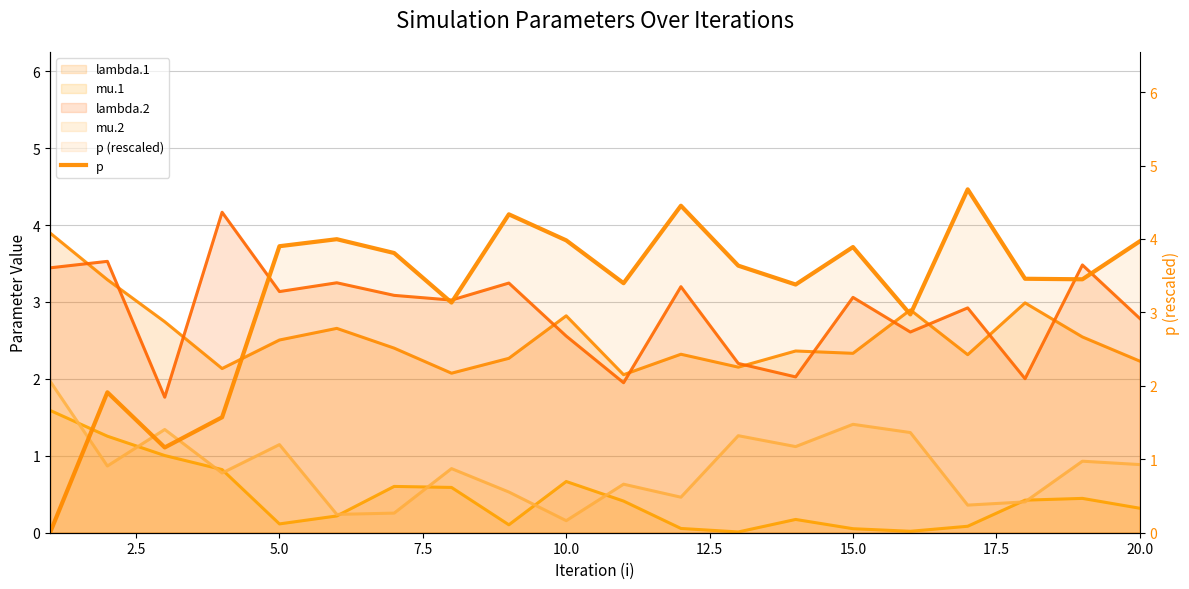

How many values exceed 3?

15